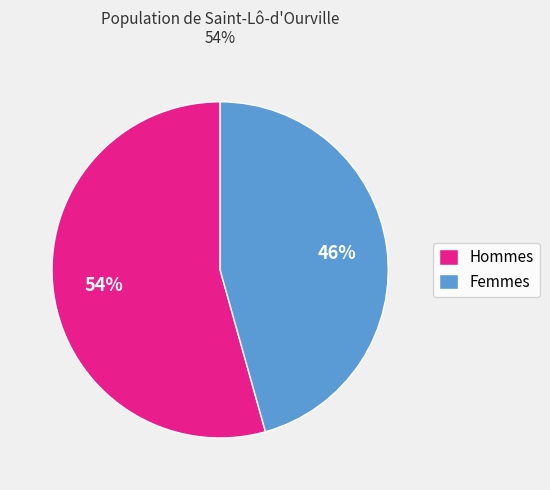

Is there a majority slice in this chart?

Yes